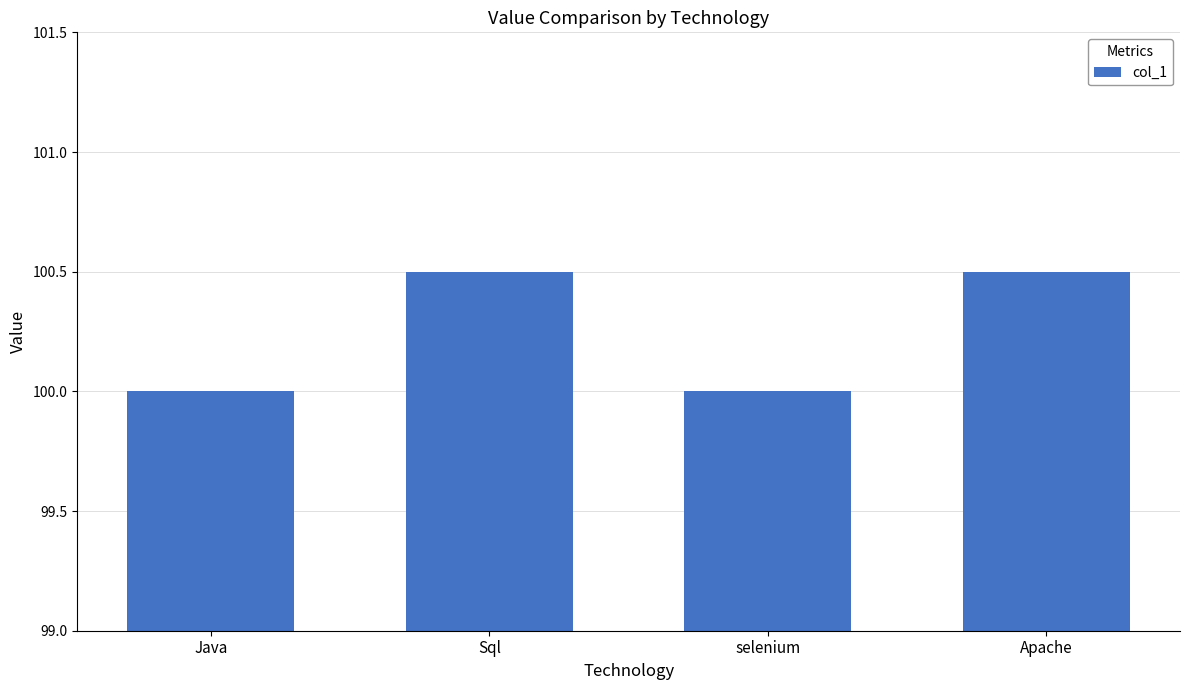

What is the label of the 4th bar from the right?

Java